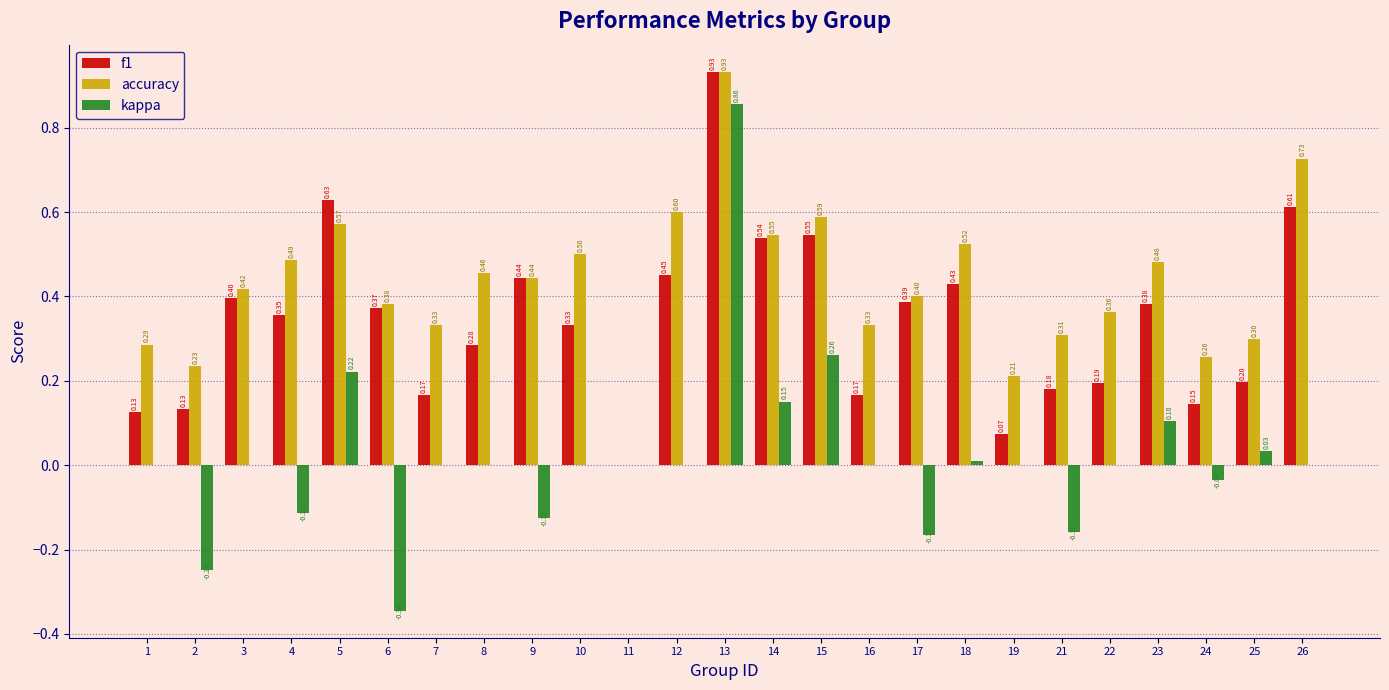

How many series are shown in this chart?

3